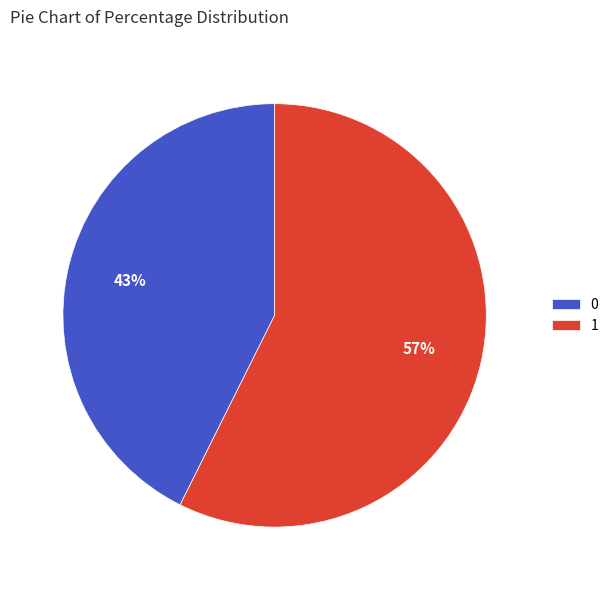

Do 1 and 0 together represent more than half of the pie?

Yes